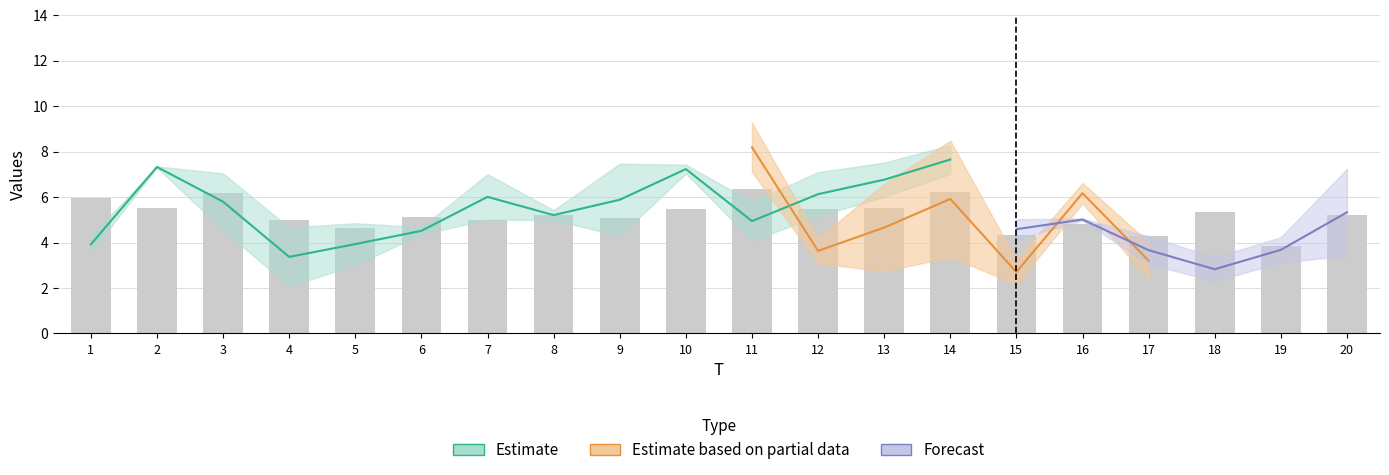

What is the maximum value shown in the chart?

9.3